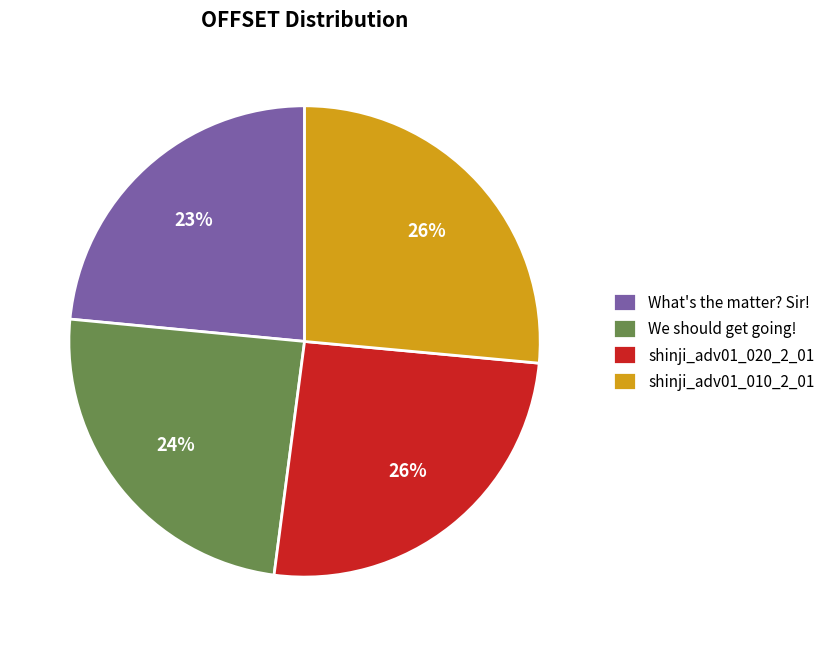

Approximately how many times larger is the value at What's the matter? Sir! compared to shinji_adv01_010_2_01?

0.9